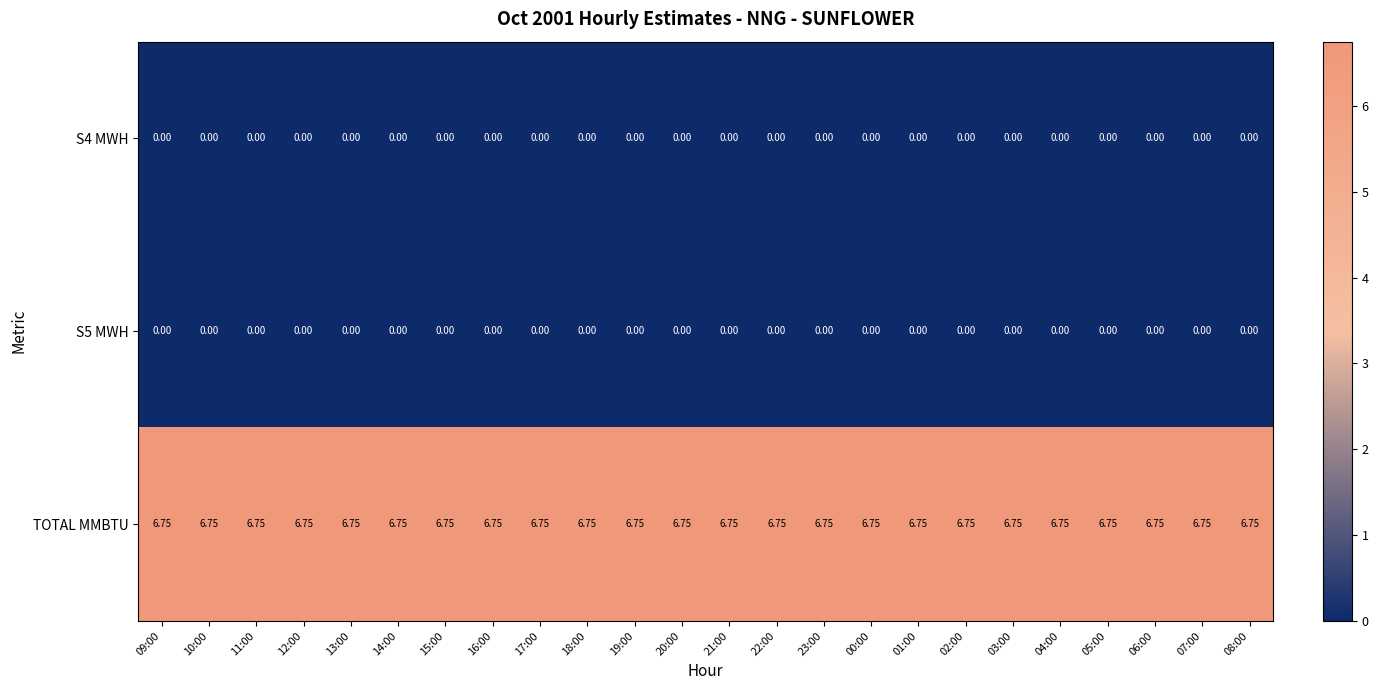

Is the value of S4 MWH at 17:00 greater than the value of TOTAL MMBTU at 13:00?

No